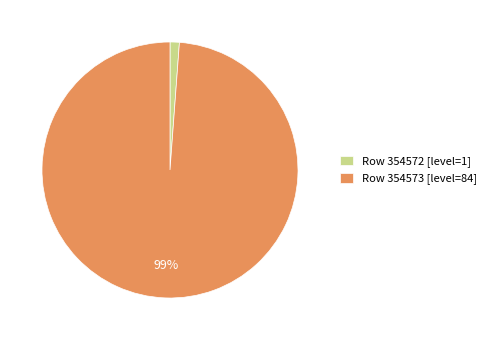

Rank the categories by value from highest to lowest.

Row 354573 [level=84], Row 354572 [level=1]